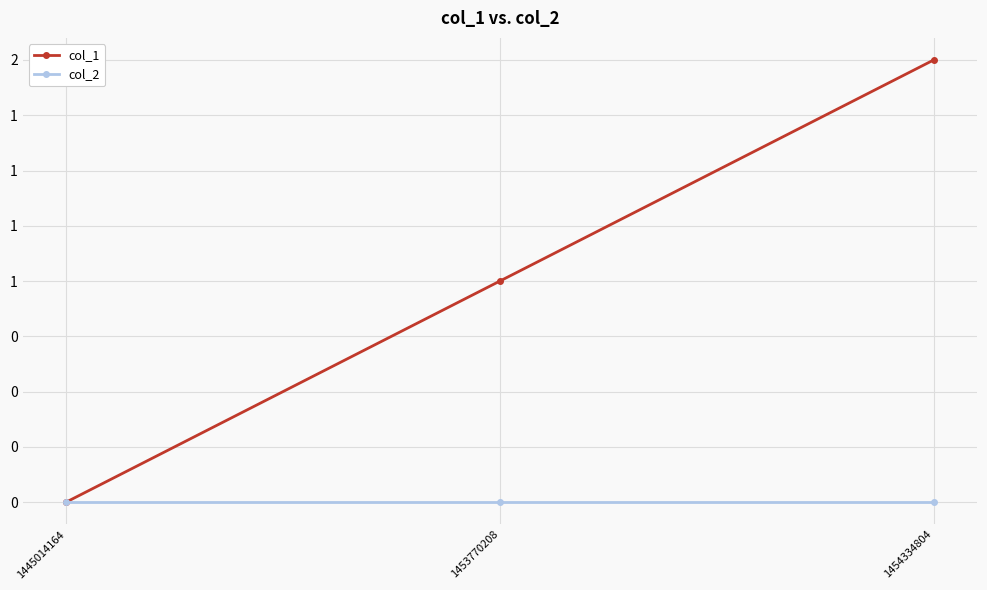

Does the chart have visible grid lines?

Yes